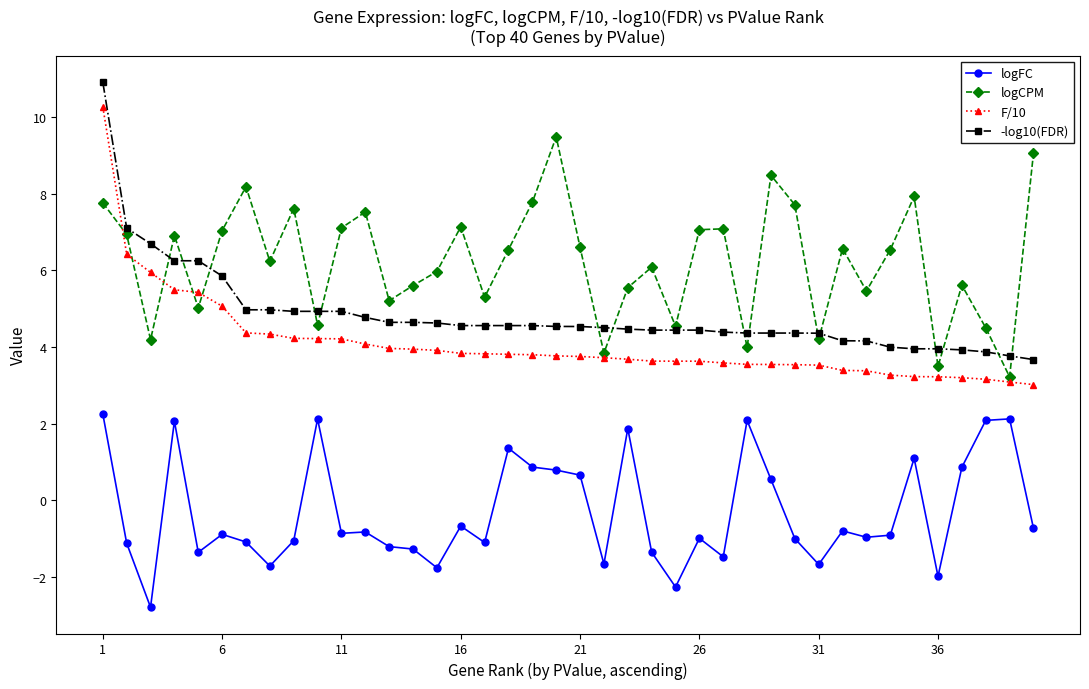

What is the maximum value for logFC?

2.3